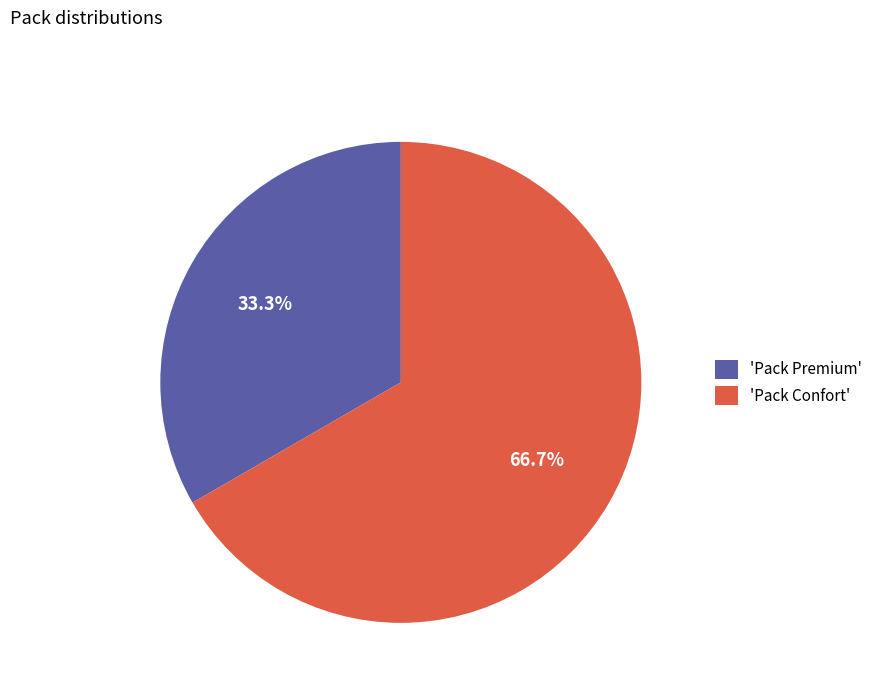

What percentage is NOT represented by 'Pack Premium'?

66.7%